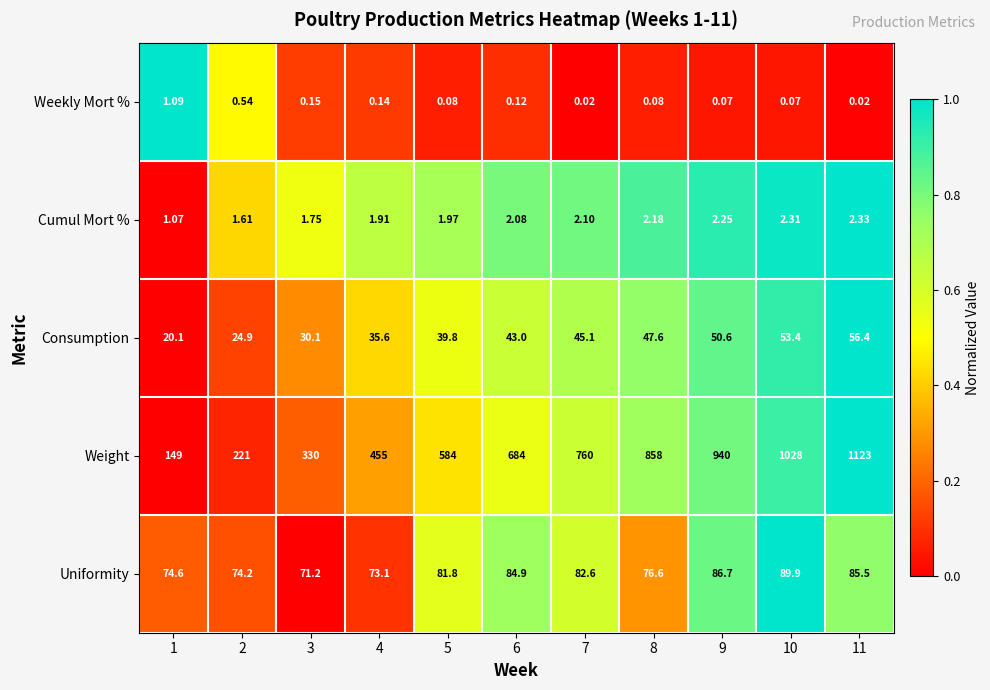

Which series has the widest spread of values?

Weight